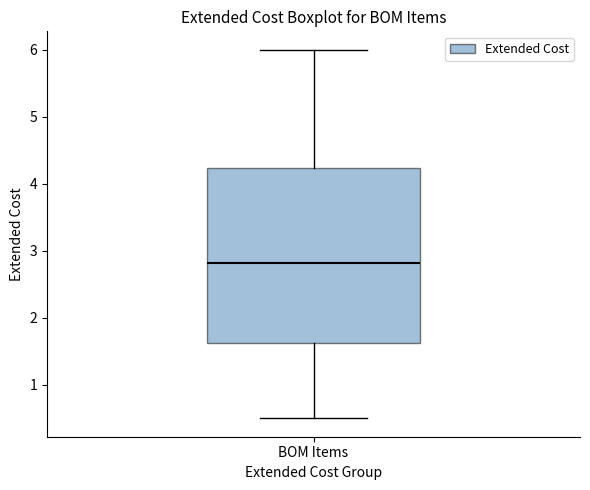

Read this box plot against the y-axis: the position of the median line, the range covered by the box, and the ends of both whiskers. The values are not printed on the chart, so give them approximately, as read against the axis.

median 2.8, box 1.6 to 4.2, whiskers 0.5 to 6.0